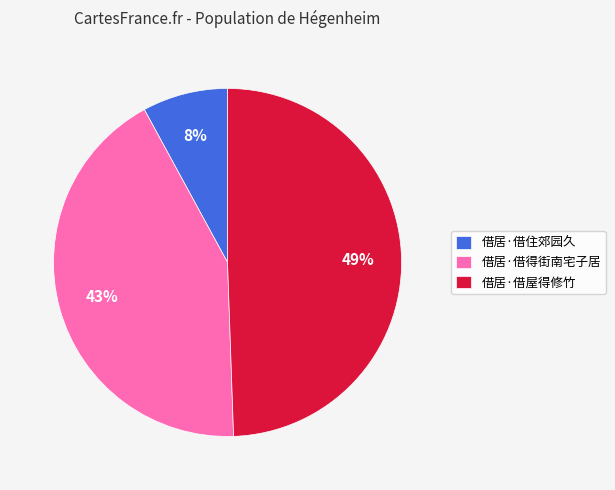

To the nearest percent, what portion does 借居·借得街南宅子居 represent?

43%